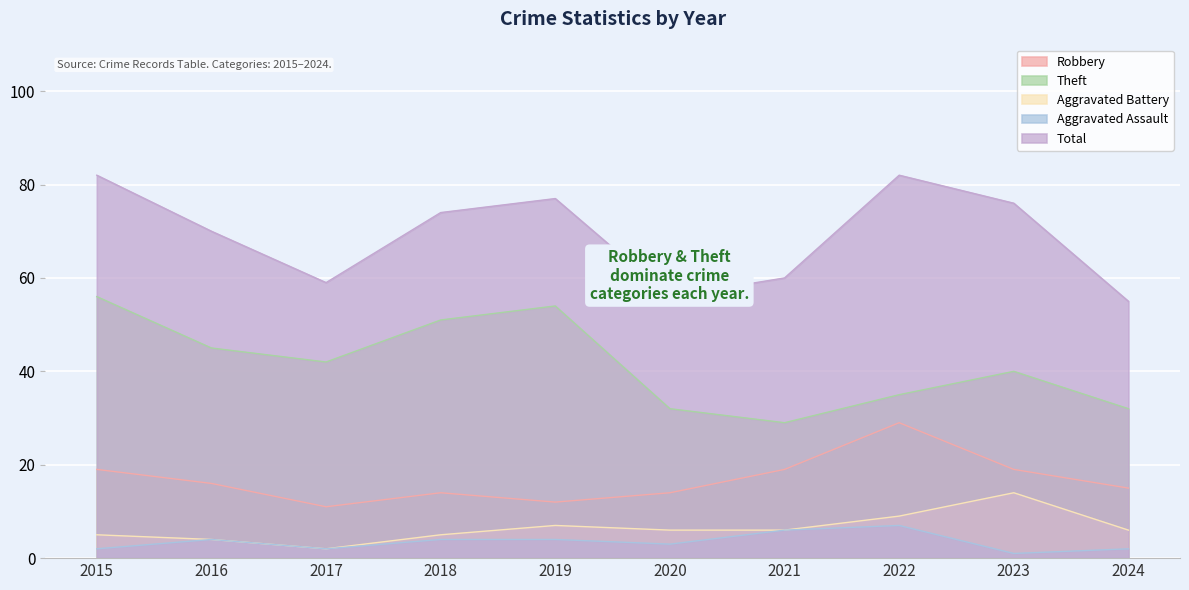

How many values in the Theft series exceed 42?

4